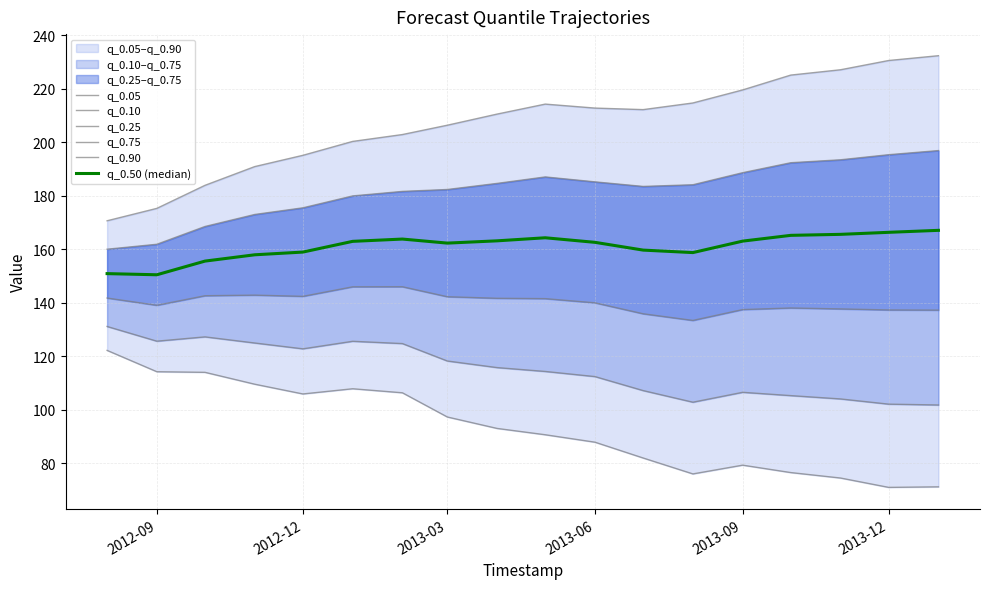

Rank the series by their average value, from lowest to highest.

q_0.05, q_0.10, q_0.25, q_0.50 (median), q_0.75, q_0.90